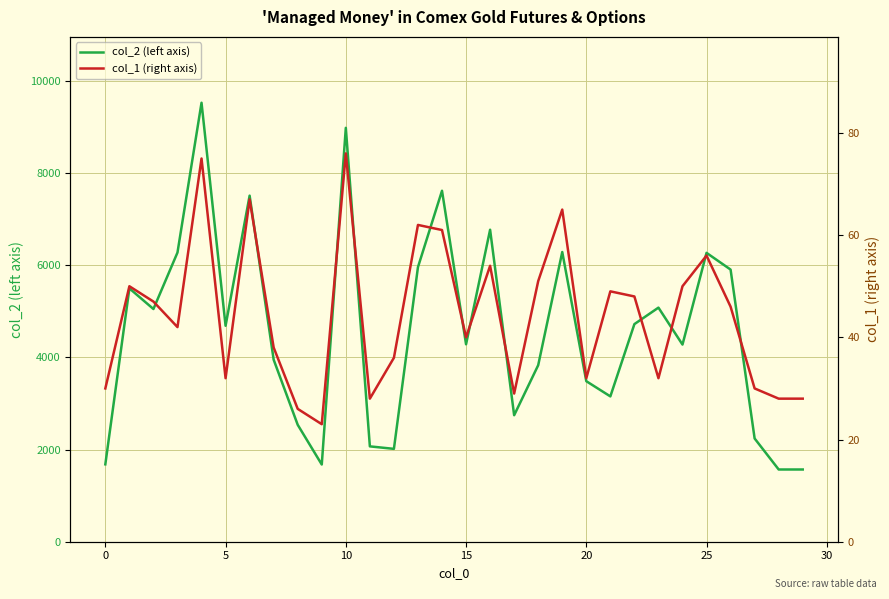

What is the difference between the maximum and second lowest values in the col_2 (left axis) series?

7962